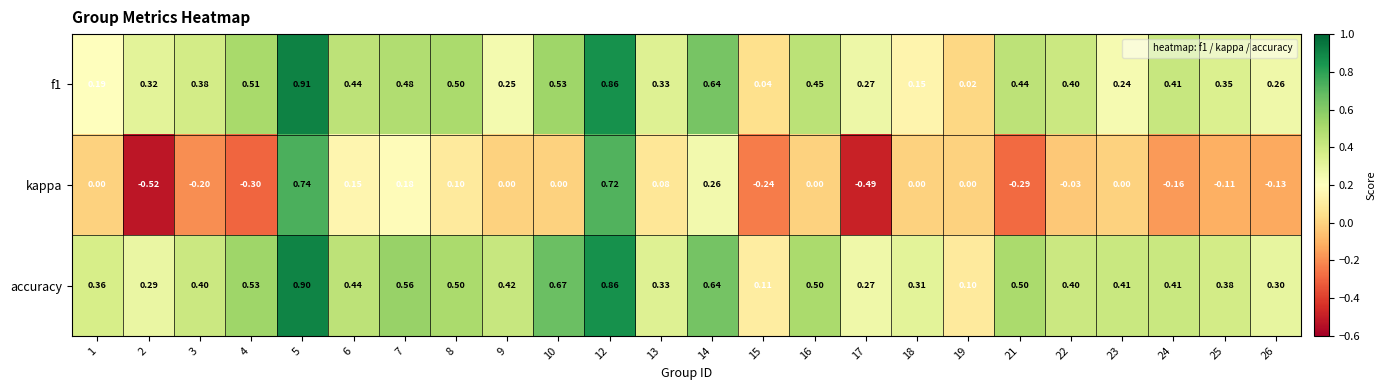

Is the value of accuracy at 2 greater than the value of kappa at 1?

Yes